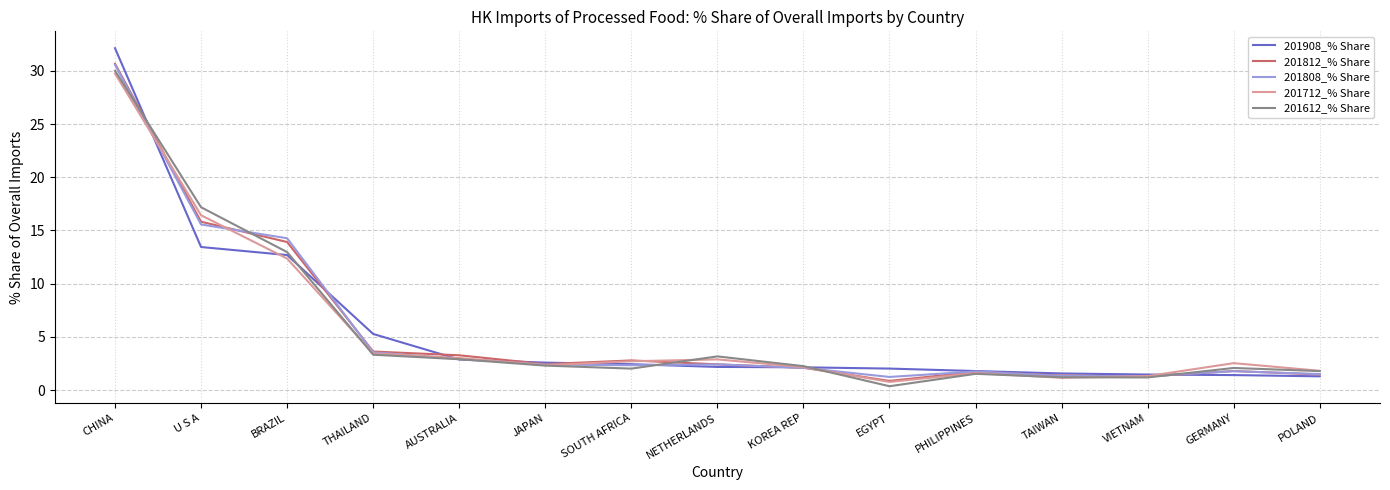

Which series has the widest spread of values?

201908_% Share